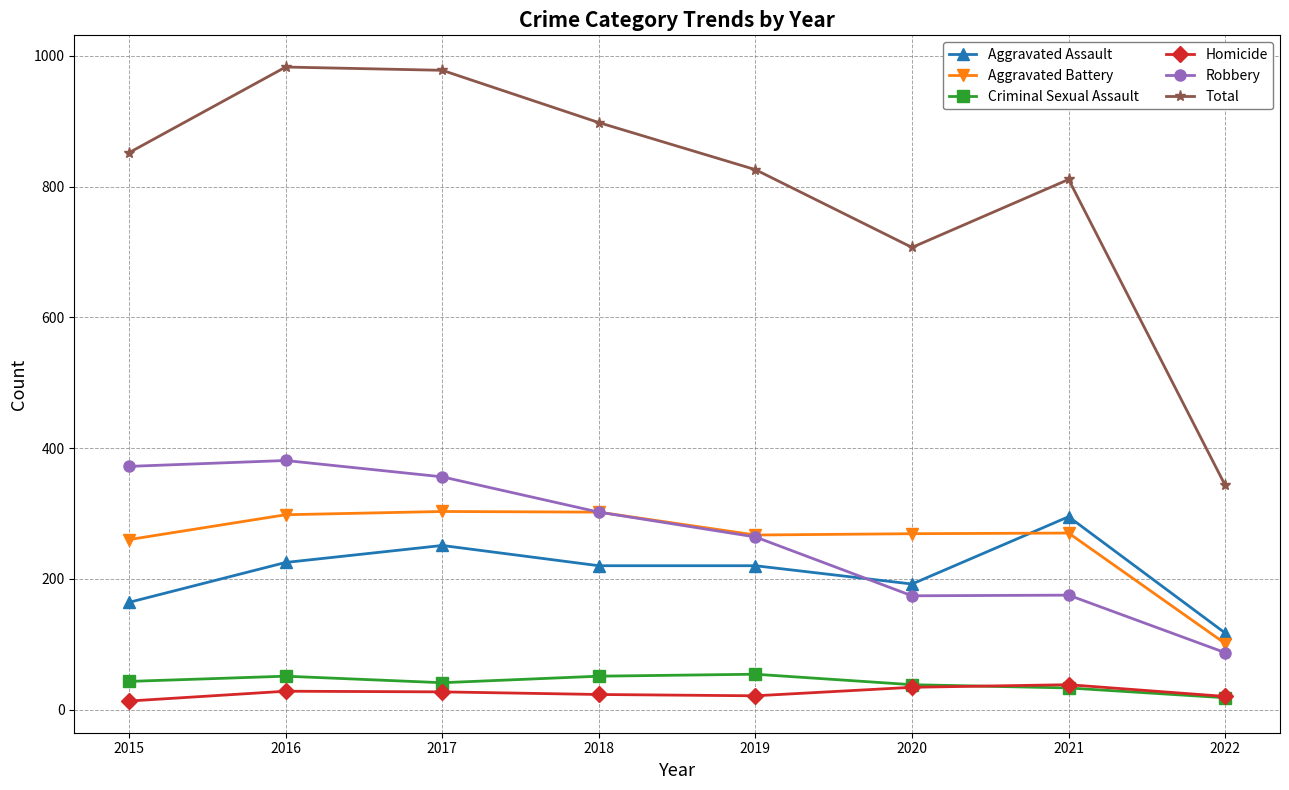

Is this an area chart (filled region under the line)?

No